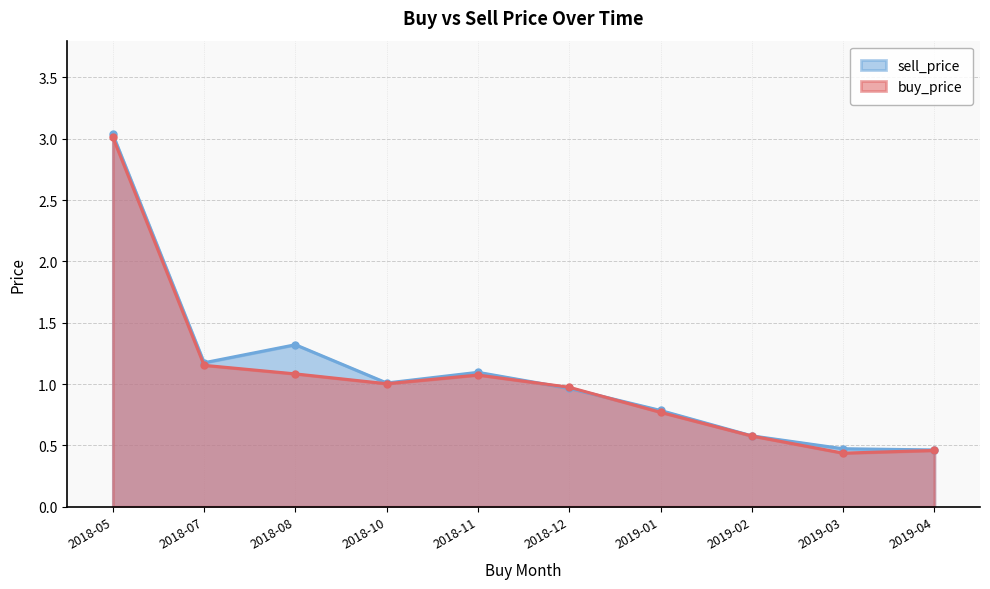

Reading left to right, transcribe all the data shown in this chart.

sell_price: 2018-05=3.0	2018-07=1.2	2018-08=1.3	2018-10=1.0	2018-11=1.1	2018-12=1.0	2019-01=0.8	2019-02=0.6	2019-03=0.5	2019-04=0.5
buy_price: 2018-05=3.0	2018-07=1.2	2018-08=1.1	2018-10=1.0	2018-11=1.1	2018-12=1.0	2019-01=0.8	2019-02=0.6	2019-03=0.4	2019-04=0.5